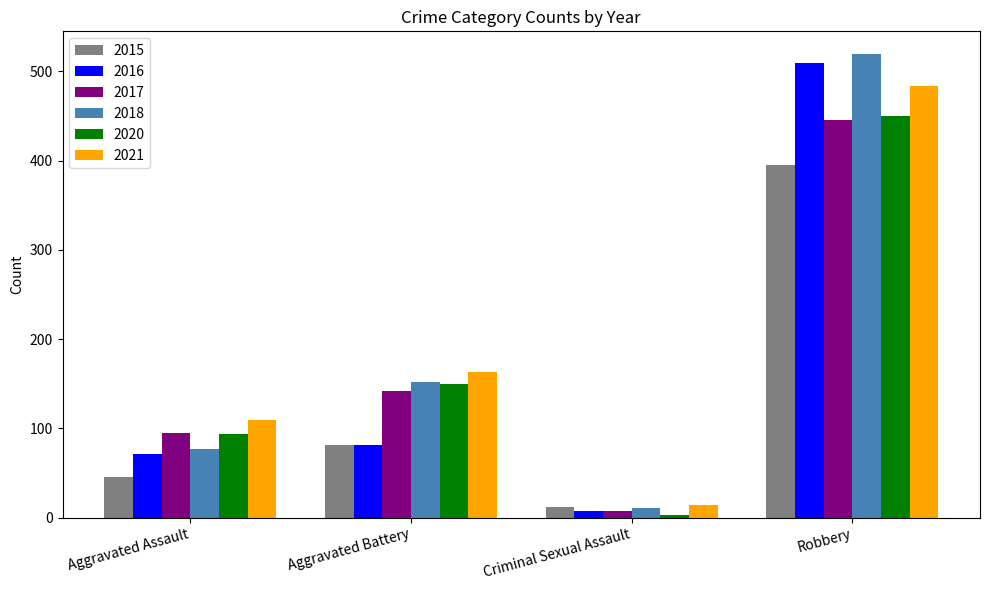

List the labels in order of 2021 value, largest first.

Robbery, Aggravated Battery, Aggravated Assault, Criminal Sexual Assault